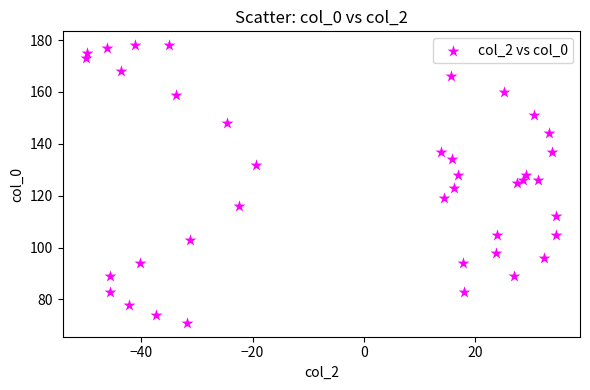

What is the range of Y values (max minus min)?

107